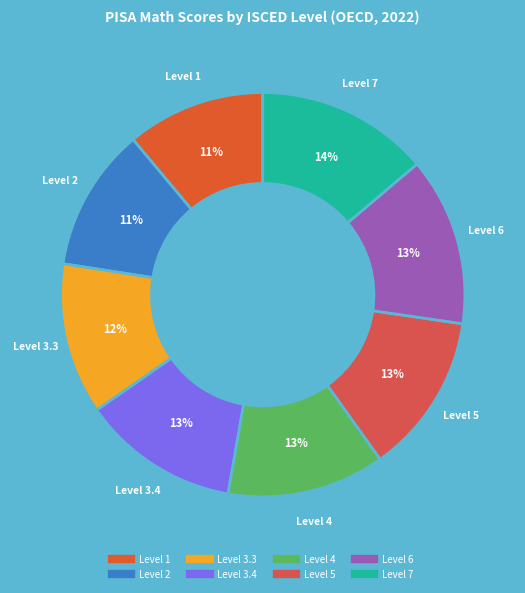

Between Level 2 and Level 6, which is larger?

Level 6